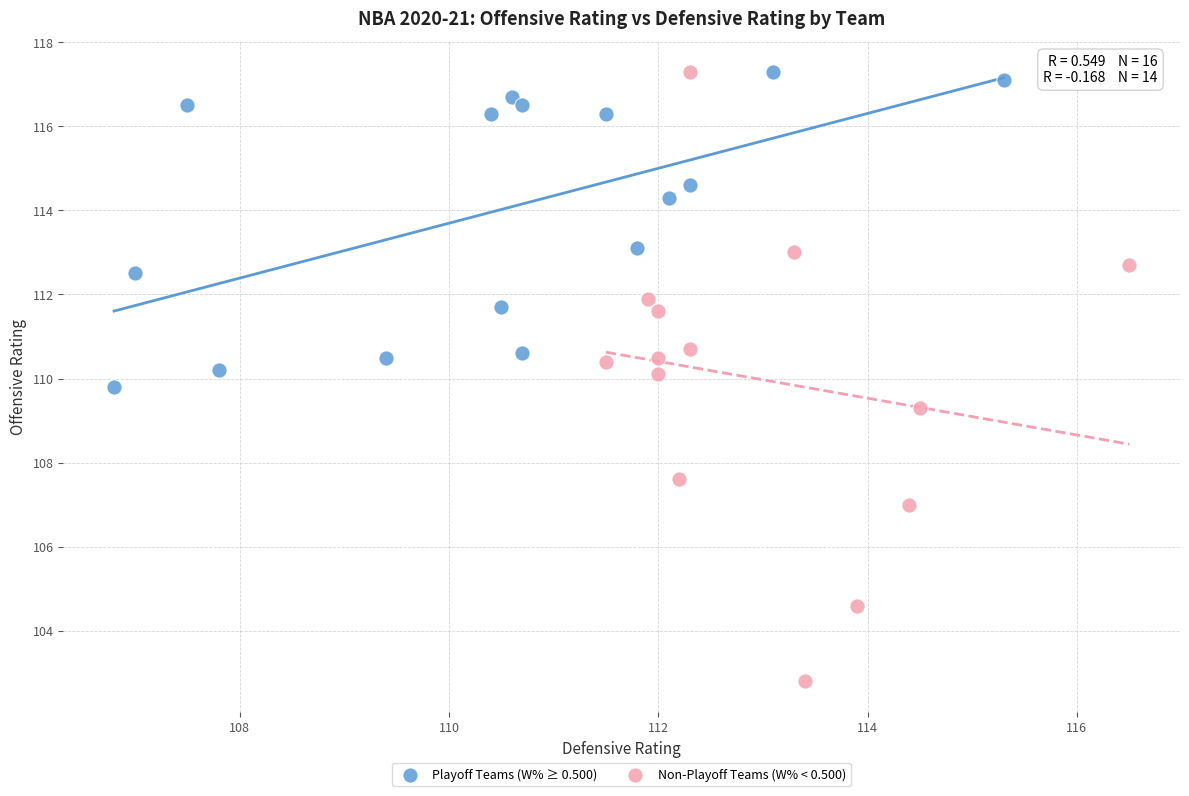

Which series has the widest spread of Y values?

Non-Playoff Teams (W% < 0.500)